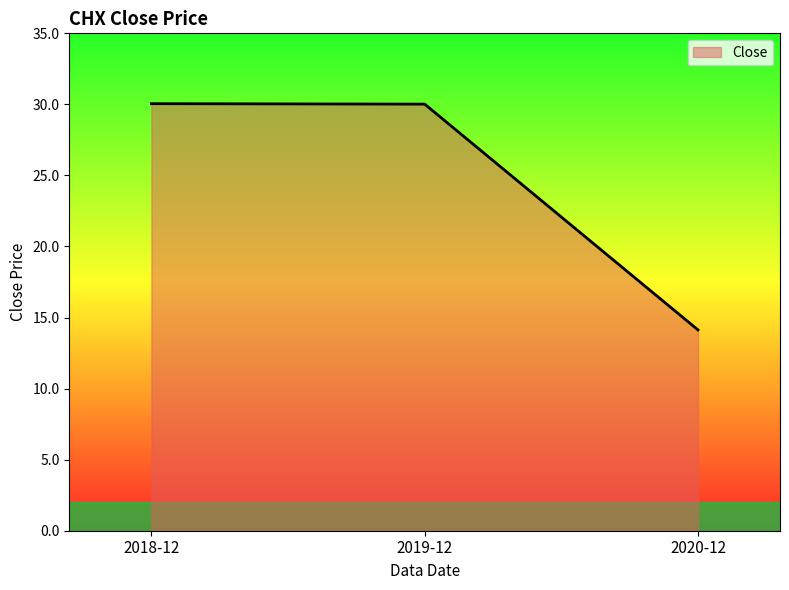

The chart shows a value of 42.3 at 2018-12. True or false?

False